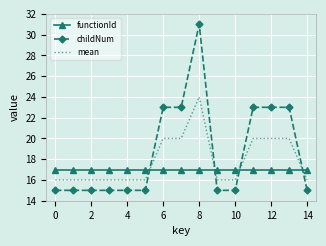

True or false: childNum has more than 0 points higher than both neighbors.

True